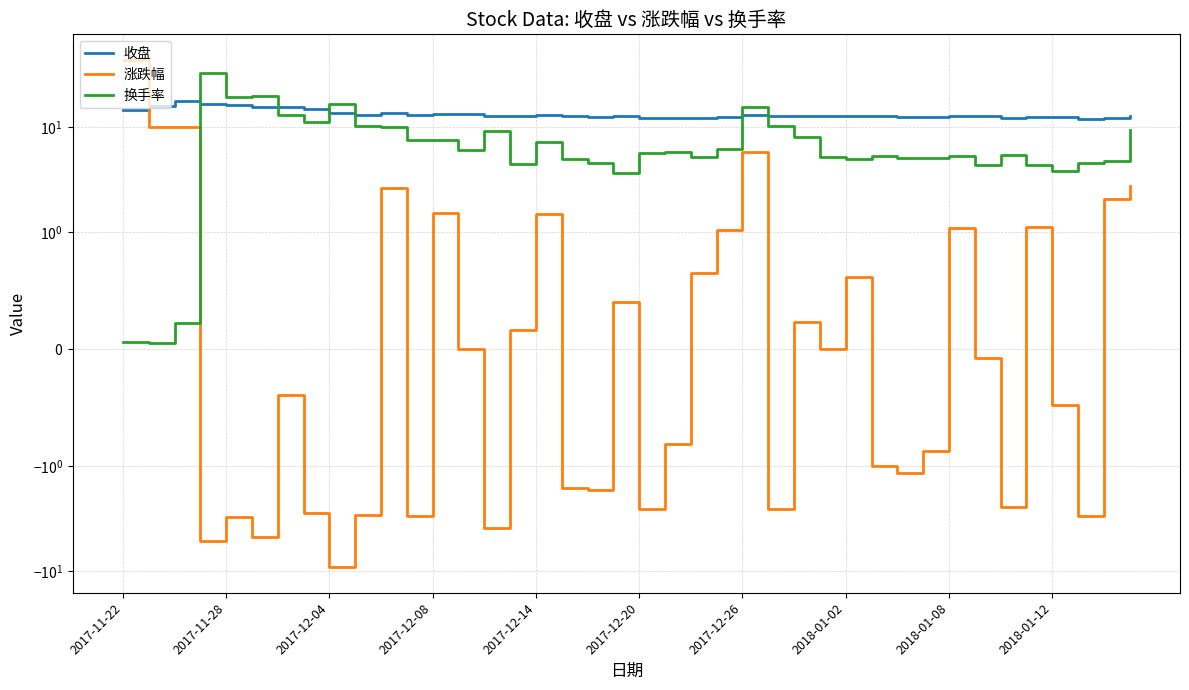

Between which two adjacent categories do 涨跌幅 and 收盘 first intersect?

2017-11-22 and 2017-11-28